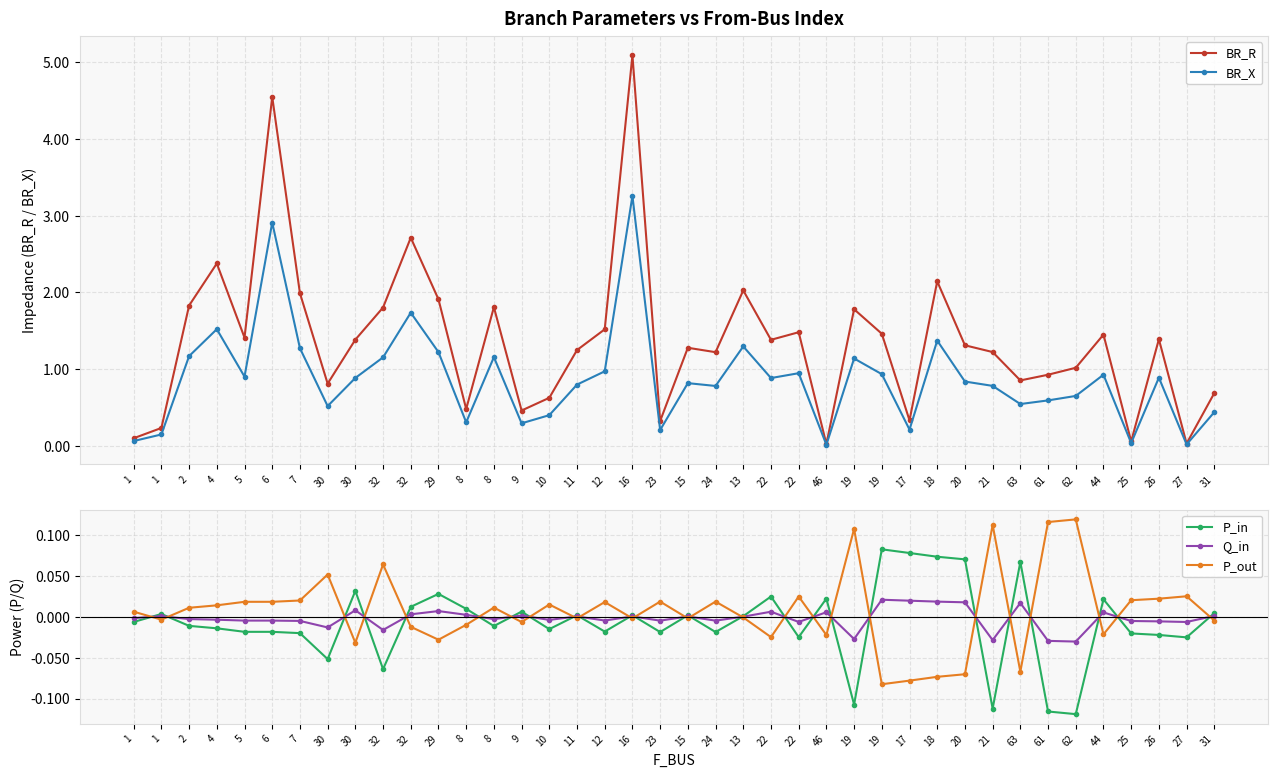

At how many categories does at least one series exceed 1?

26